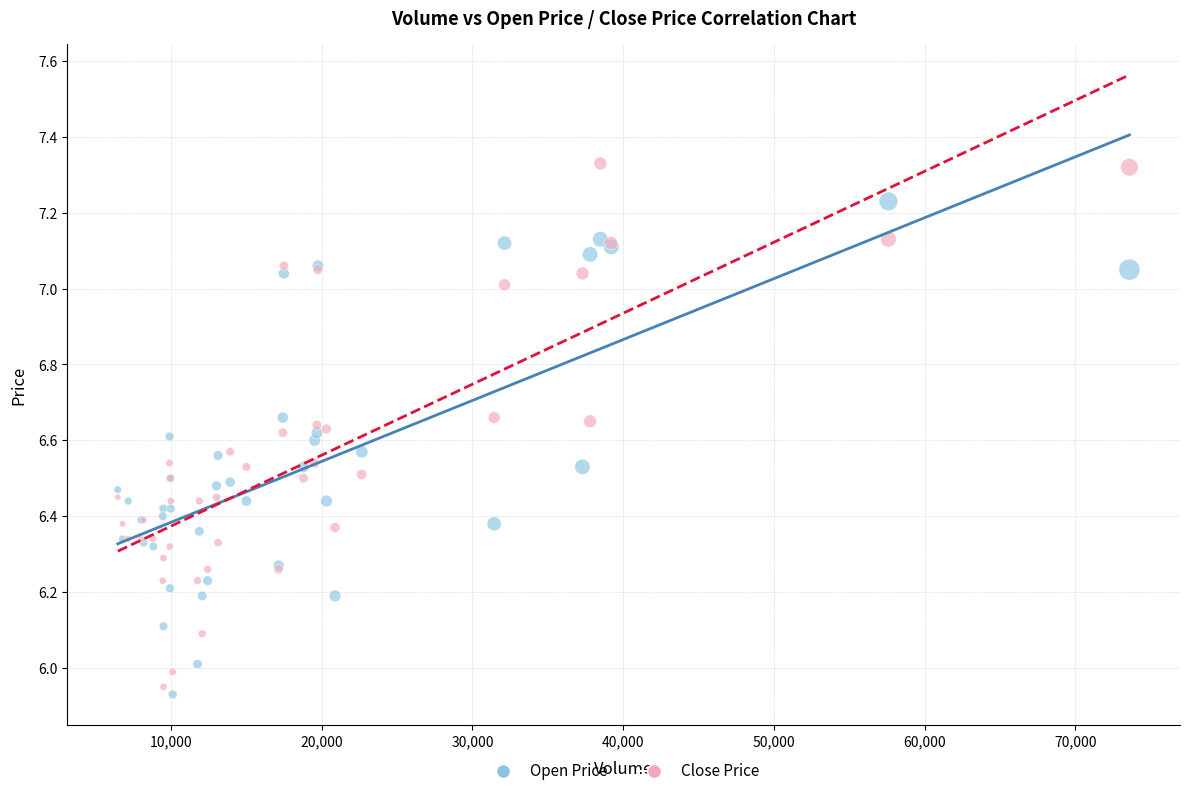

Which series contains the highest Y value?

Close Price